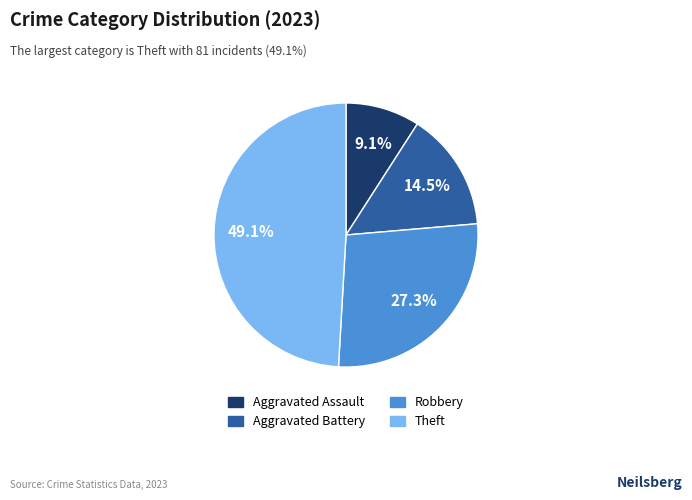

Is there any slice that represents more than half of the pie?

No